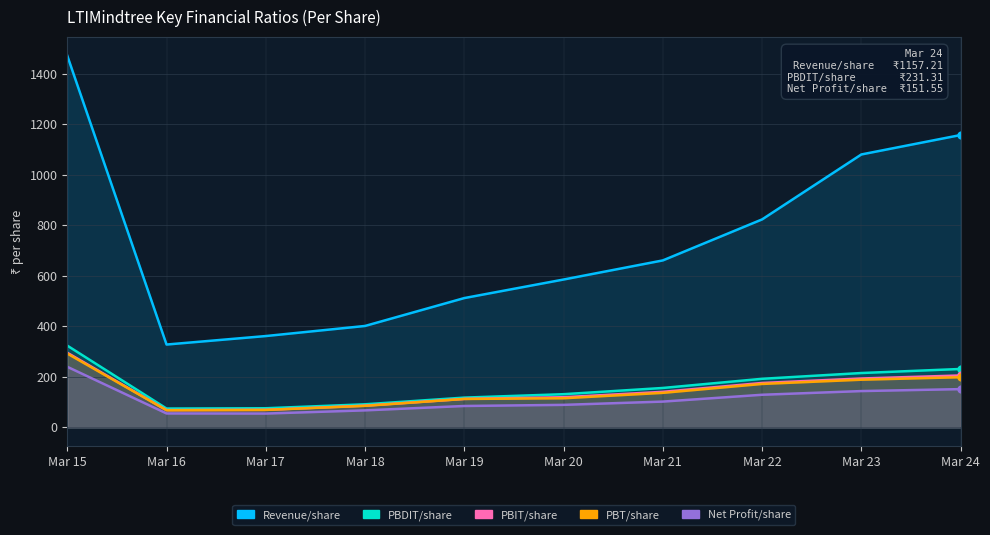

What is the sum of the PBDIT/share values at Mar 17 and Mar 16?

150.4